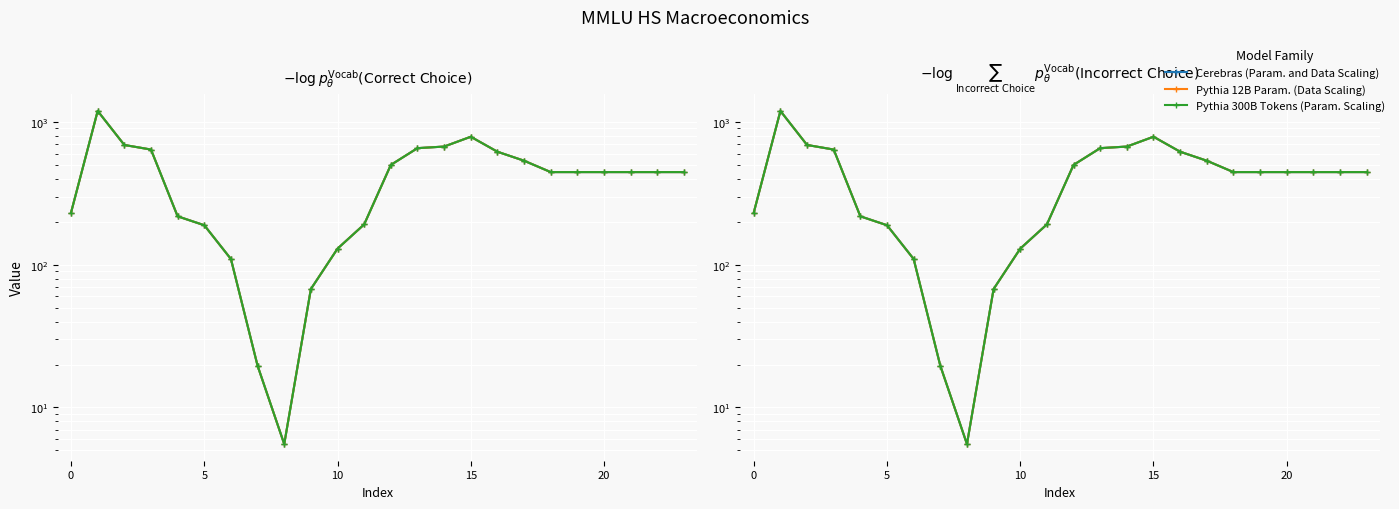

True or false: Pythia 300B Tokens (Param. Scaling) has more than 1 interior local peaks.

True